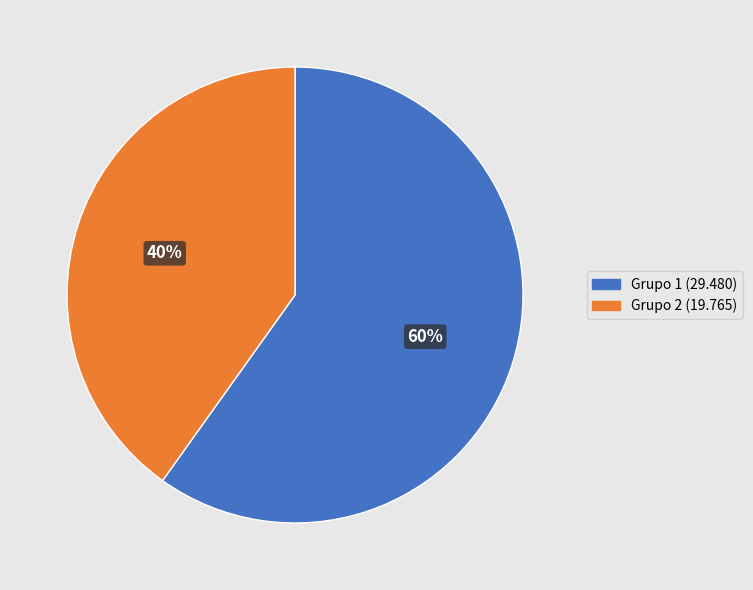

Approximately how many times larger is the value at Grupo 2 compared to Grupo 1?

0.7